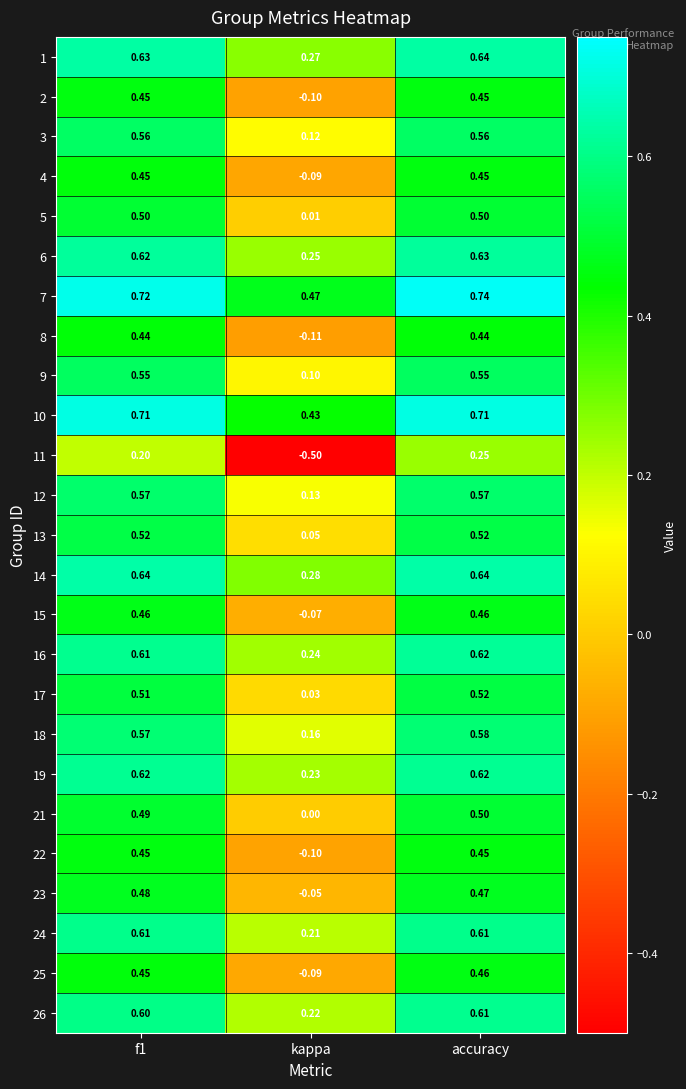

Which series has the widest spread of values?

11